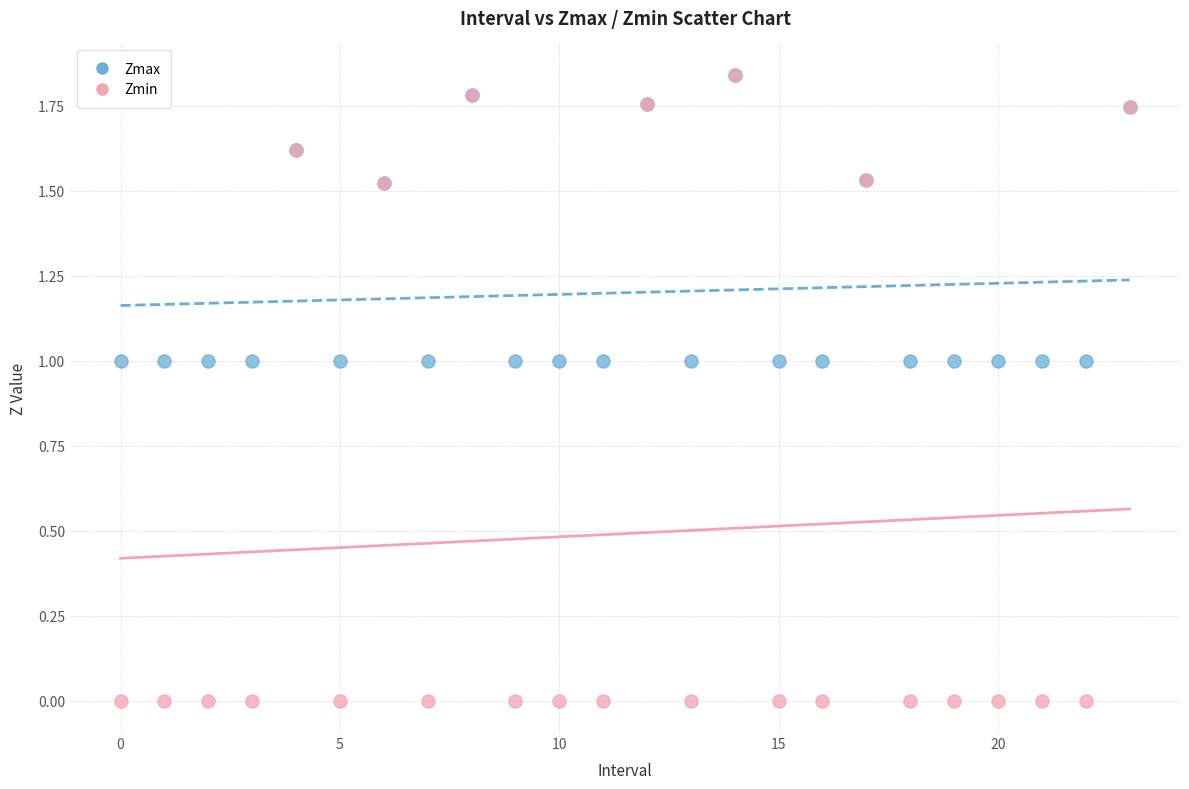

Which series has the largest Y range (max minus min)?

Zmin